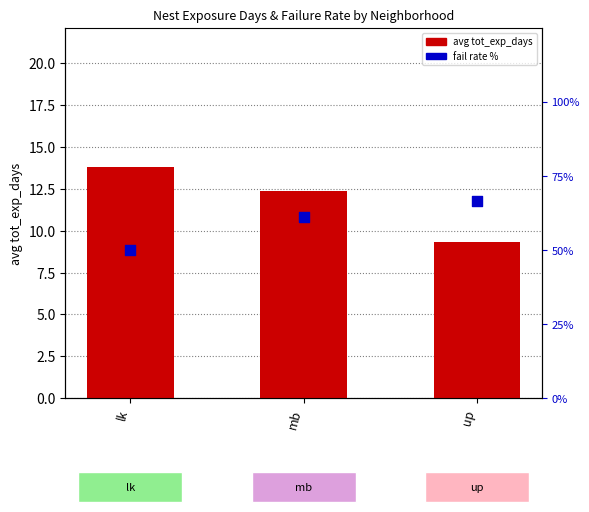

At which category is the sum across all series the highest?

up